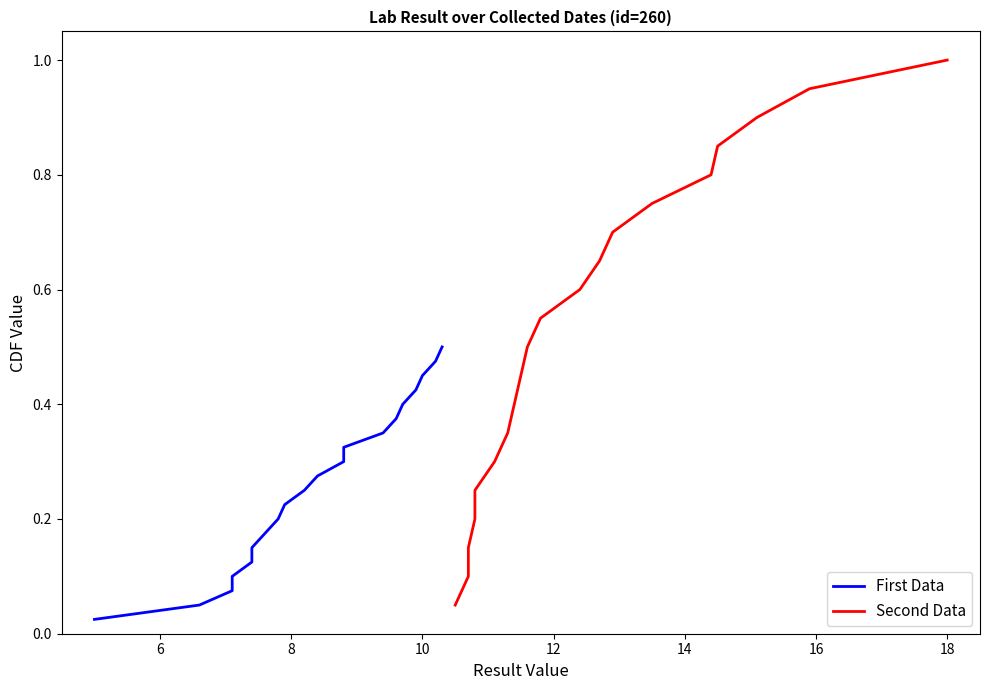

Which series has the widest spread of values?

Second Data